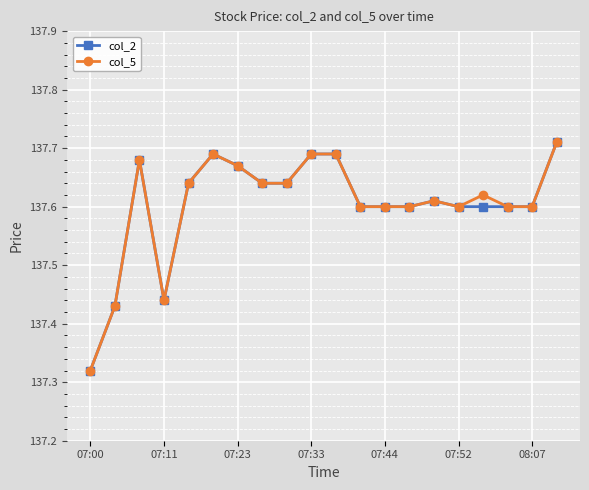

Does the chart have visible grid lines?

Yes